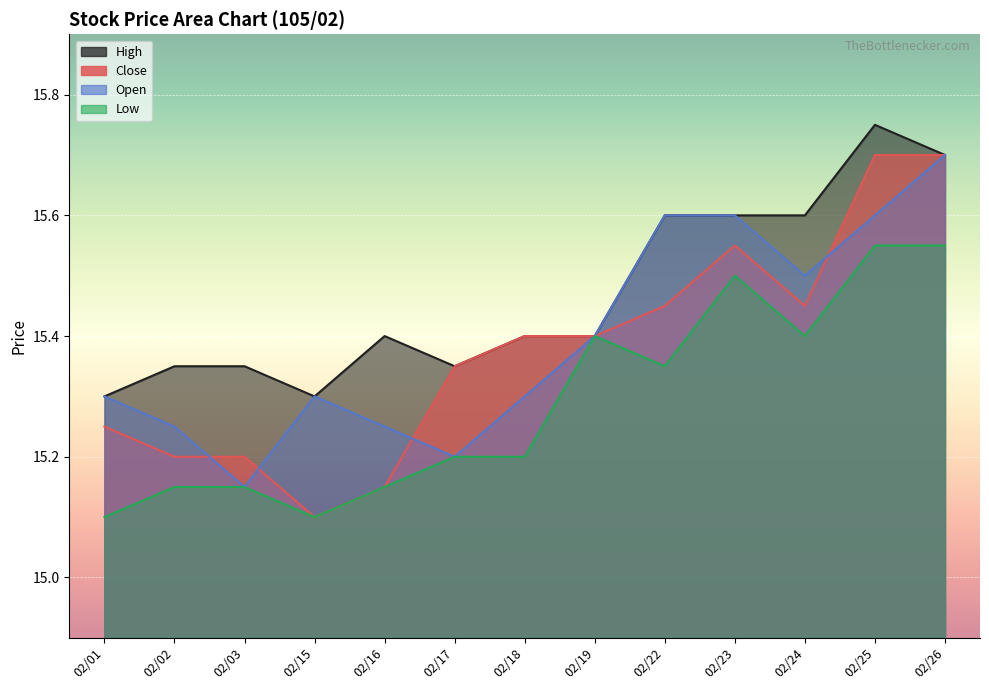

What are all the series names shown in the legend?

Close, High, Low, Open